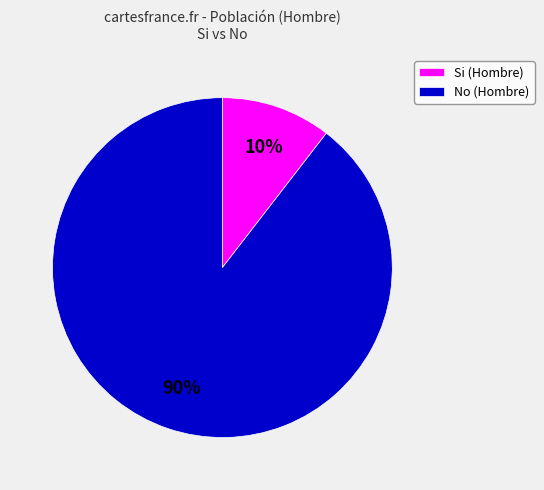

What is the majority slice?

No